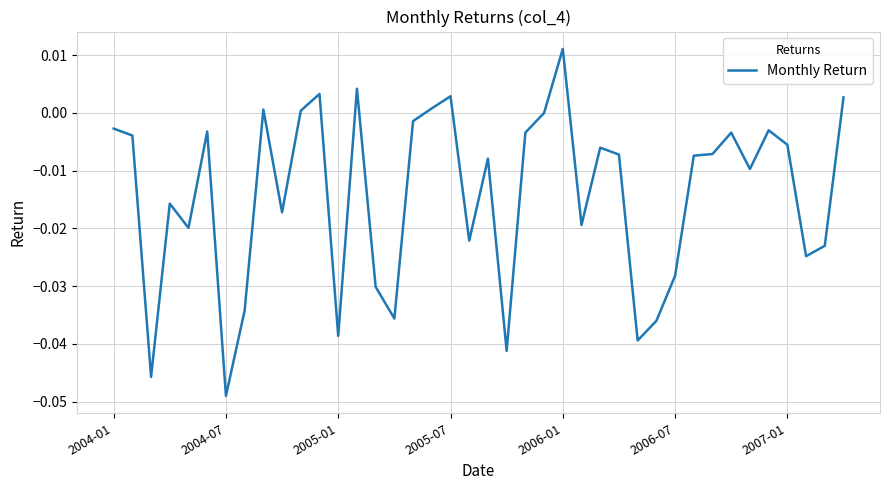

What is the difference between the maximum and minimum values?

0.1